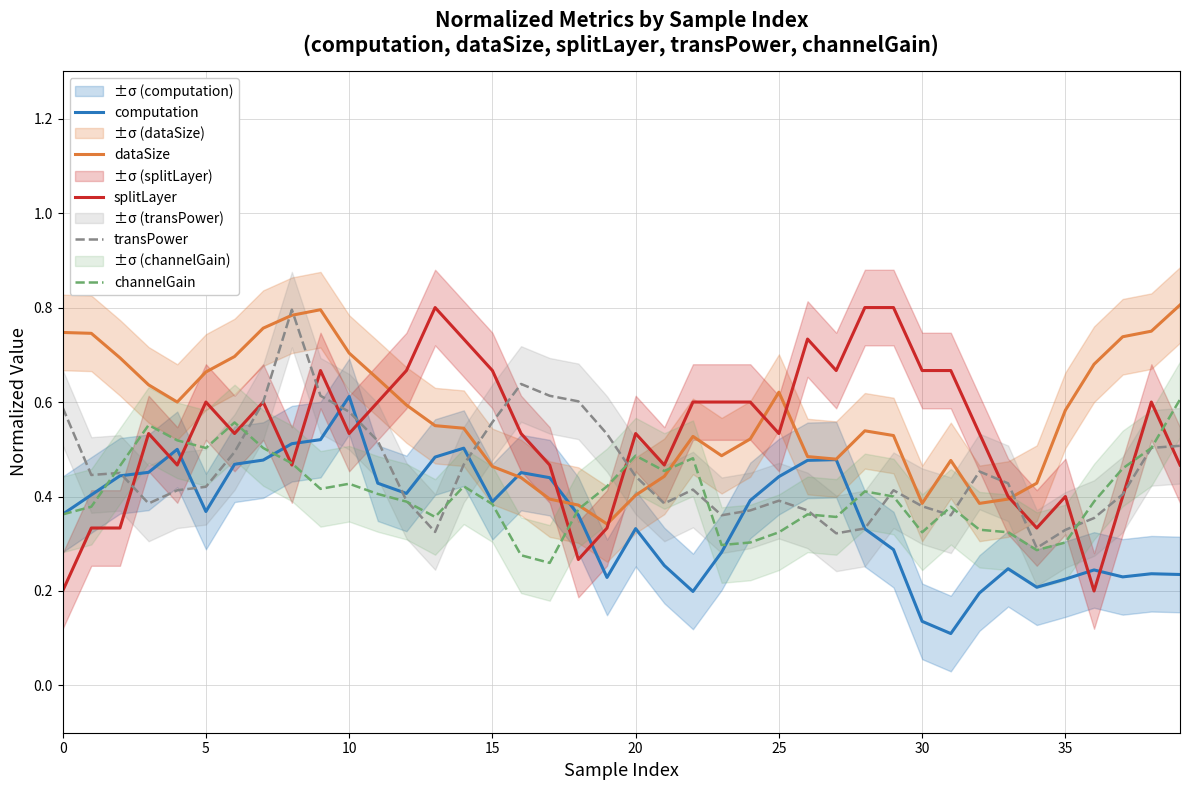

What is the value of the transPower point at the 4th from the left?

0.4